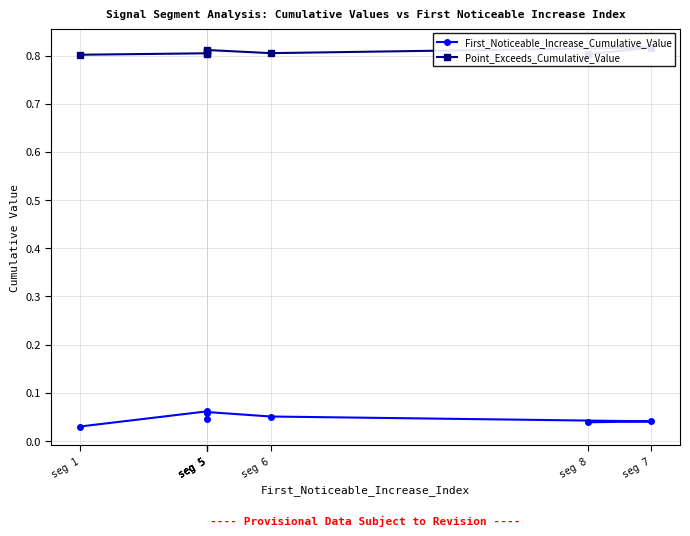

At which category does Point_Exceeds_Cumulative_Value reach its first local valley?

seg 5